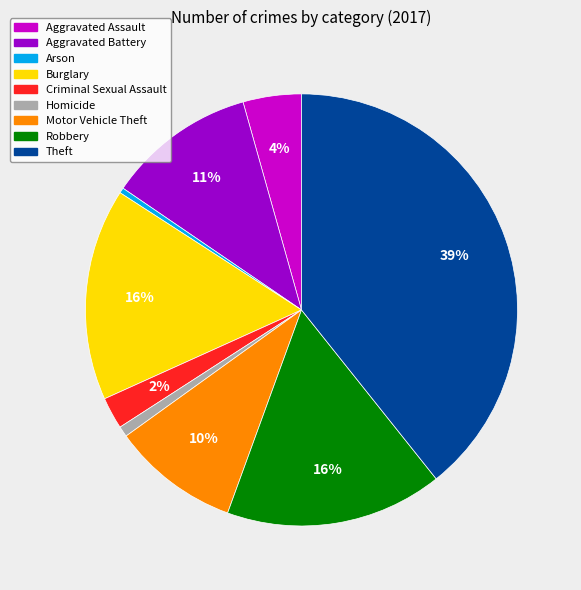

Between Arson and Aggravated Battery, which is larger?

Aggravated Battery